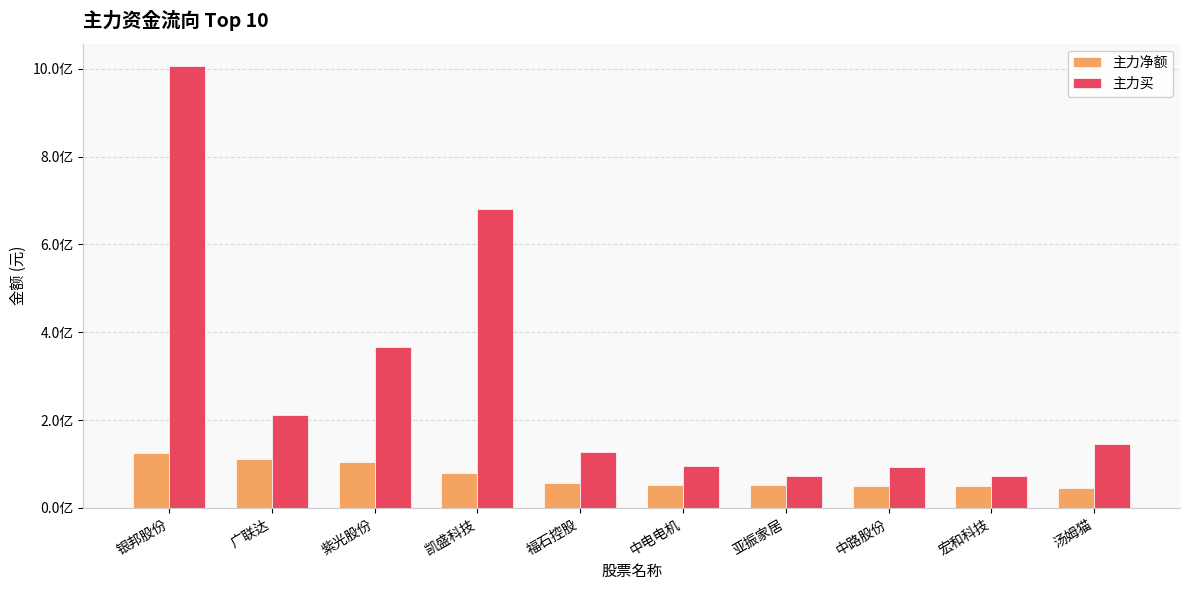

Between 中电电机 and 银邦股份, which is larger?

银邦股份